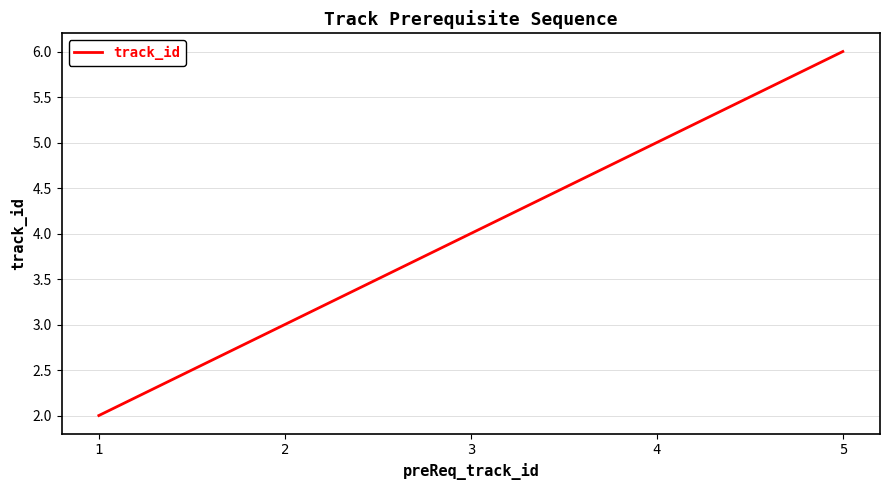

True or false: the data has more than 2 interior local peaks.

False